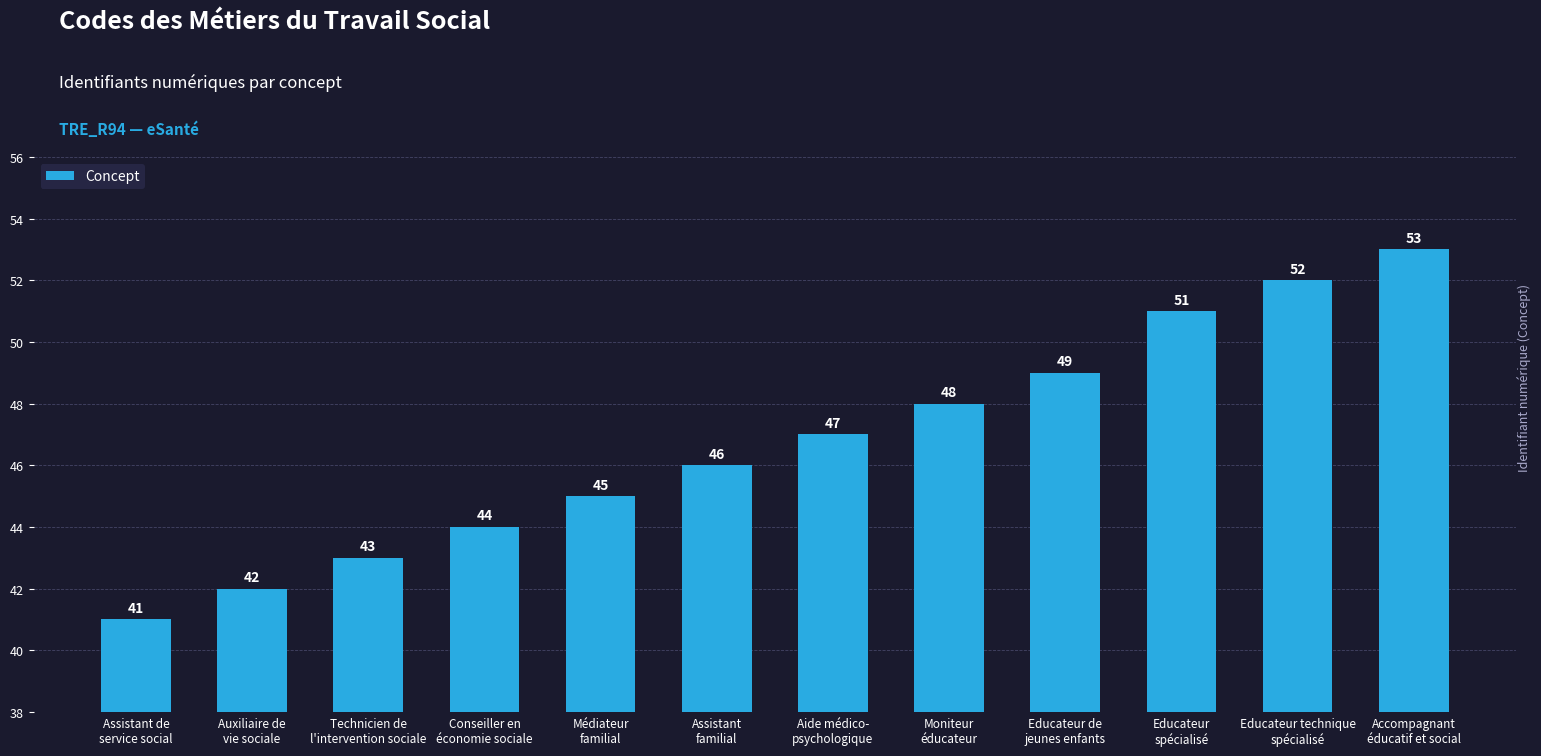

What is the sum of all values?

561